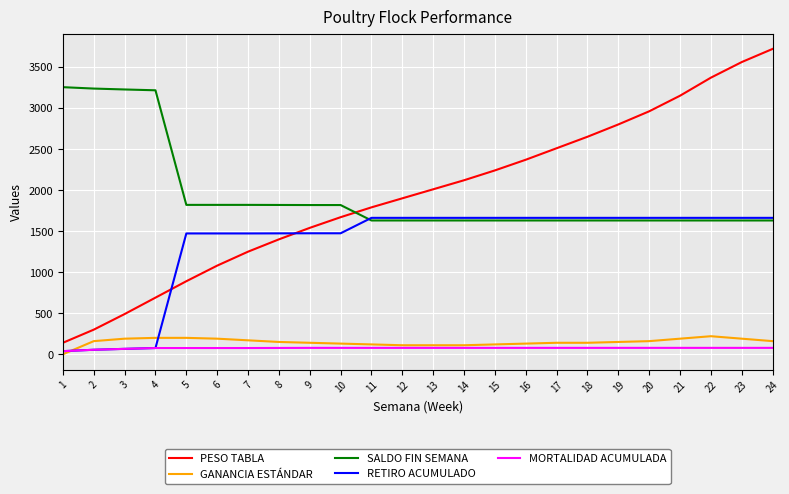

Which series has the largest range (max minus min)?

PESO TABLA